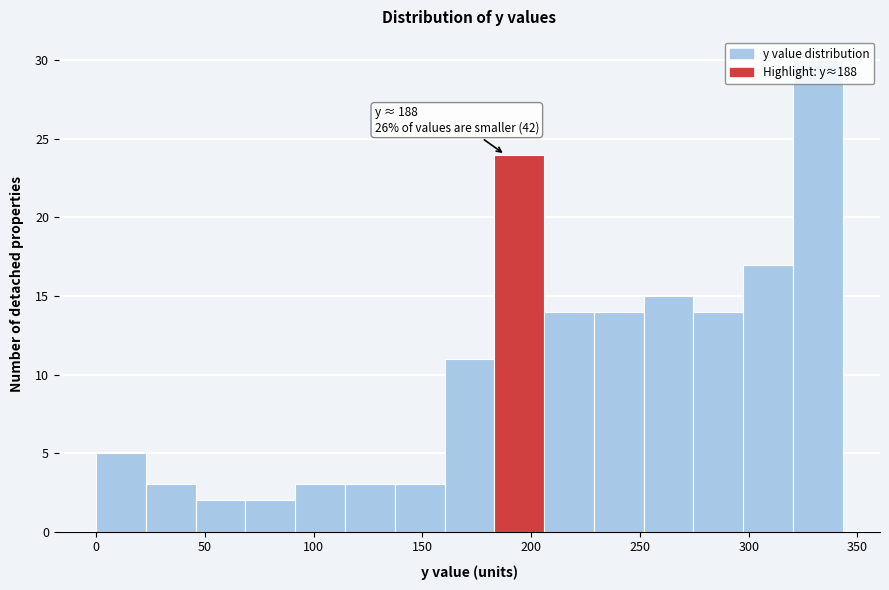

Which range on the x-axis has the tallest bar?

320 to 345